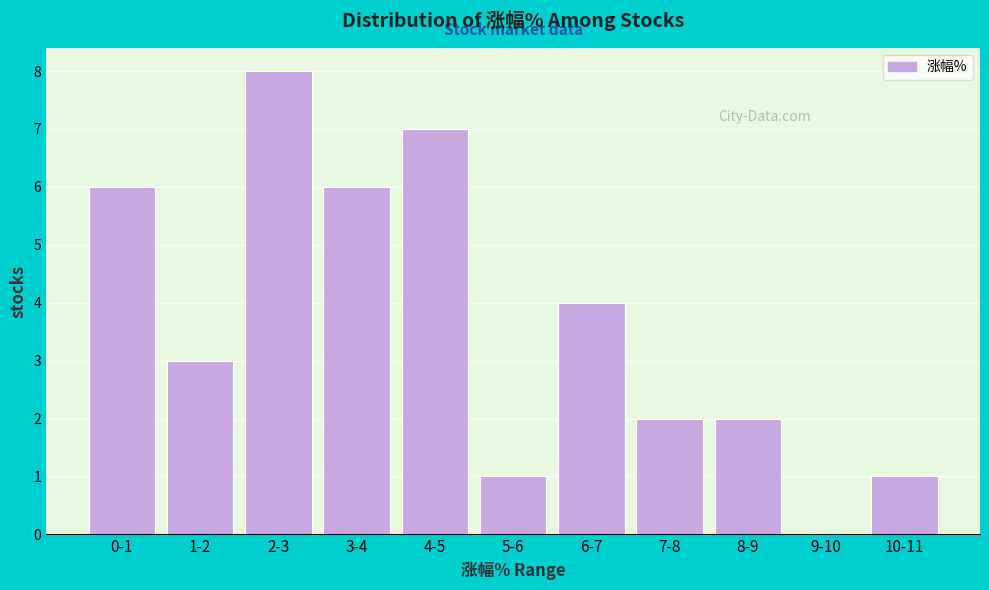

Reading left to right, list all the values displayed in this chart.

0-1=6	1-2=3	2-3=8	3-4=6	4-5=7	5-6=1	6-7=4	7-8=2	8-9=2	9-10=0	10-11=1